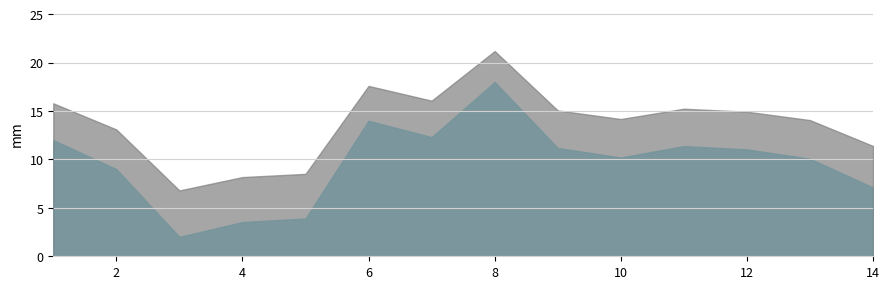

At which category is the sum across all series the highest?

8